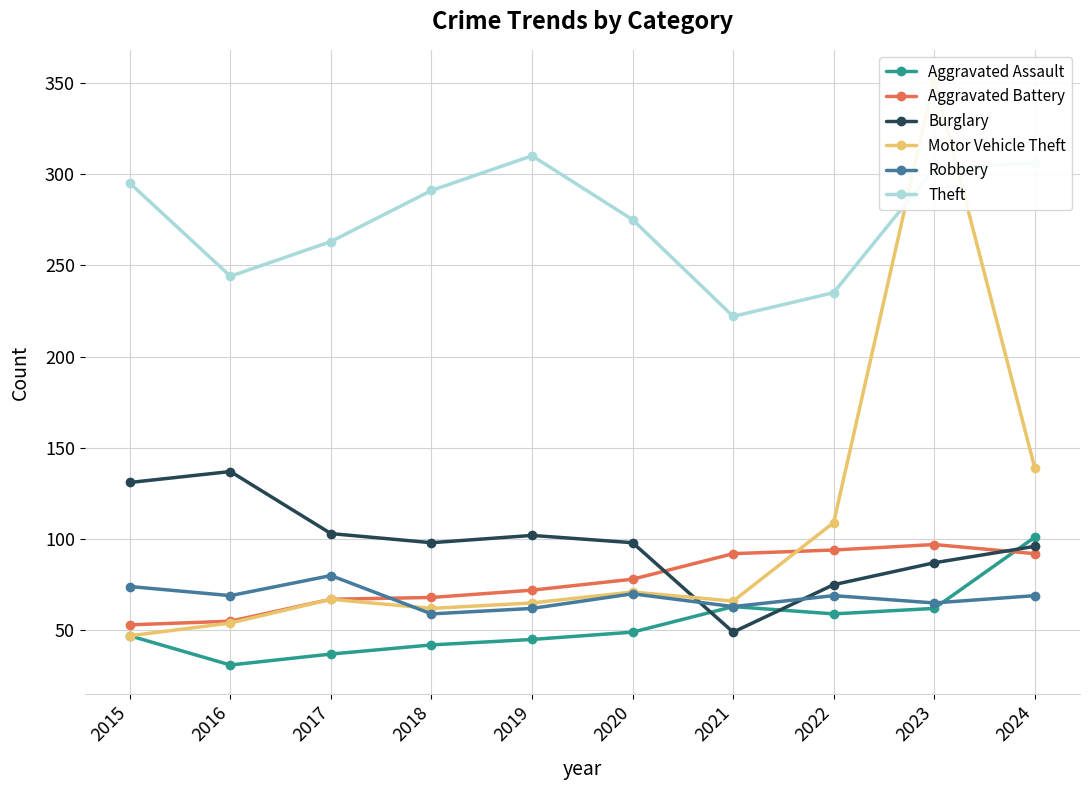

True or false: Robbery has more than 1 interior local peaks.

True